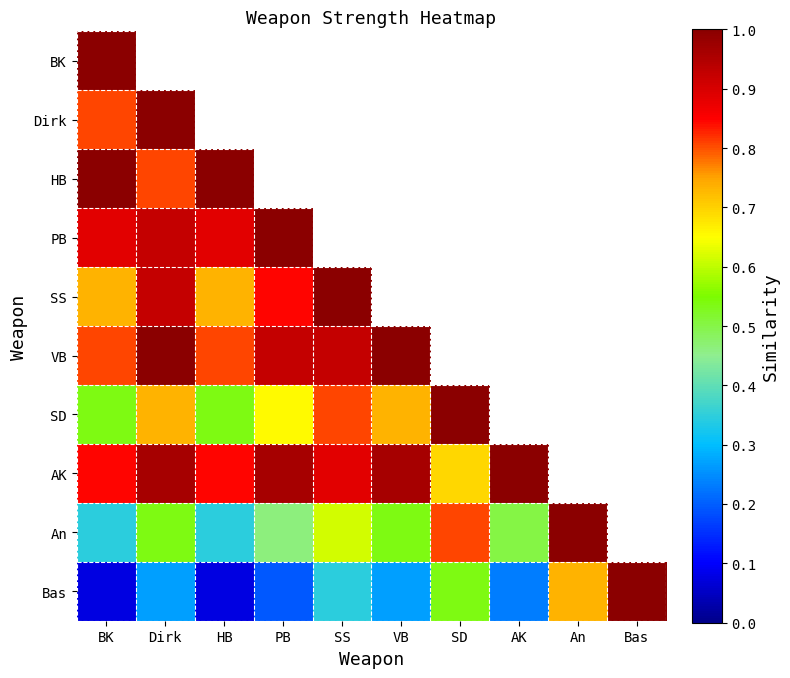

At which category does the chart reach its minimum across all series?

BK